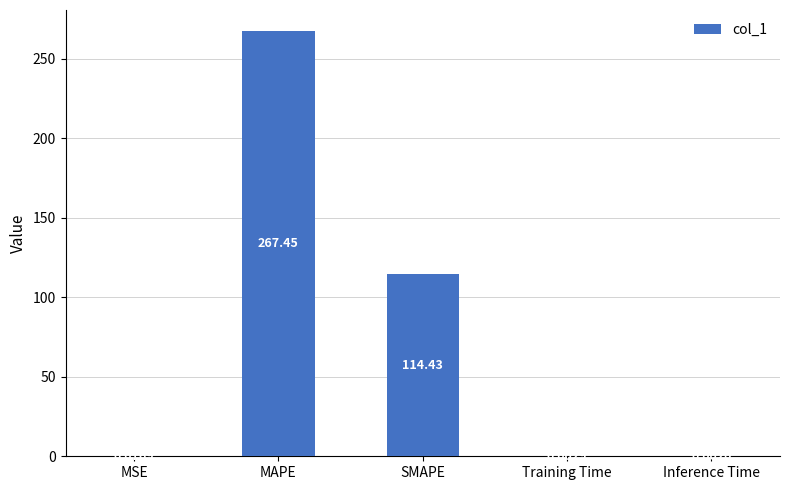

True or false: the data shows 114.4 at SMAPE.

True